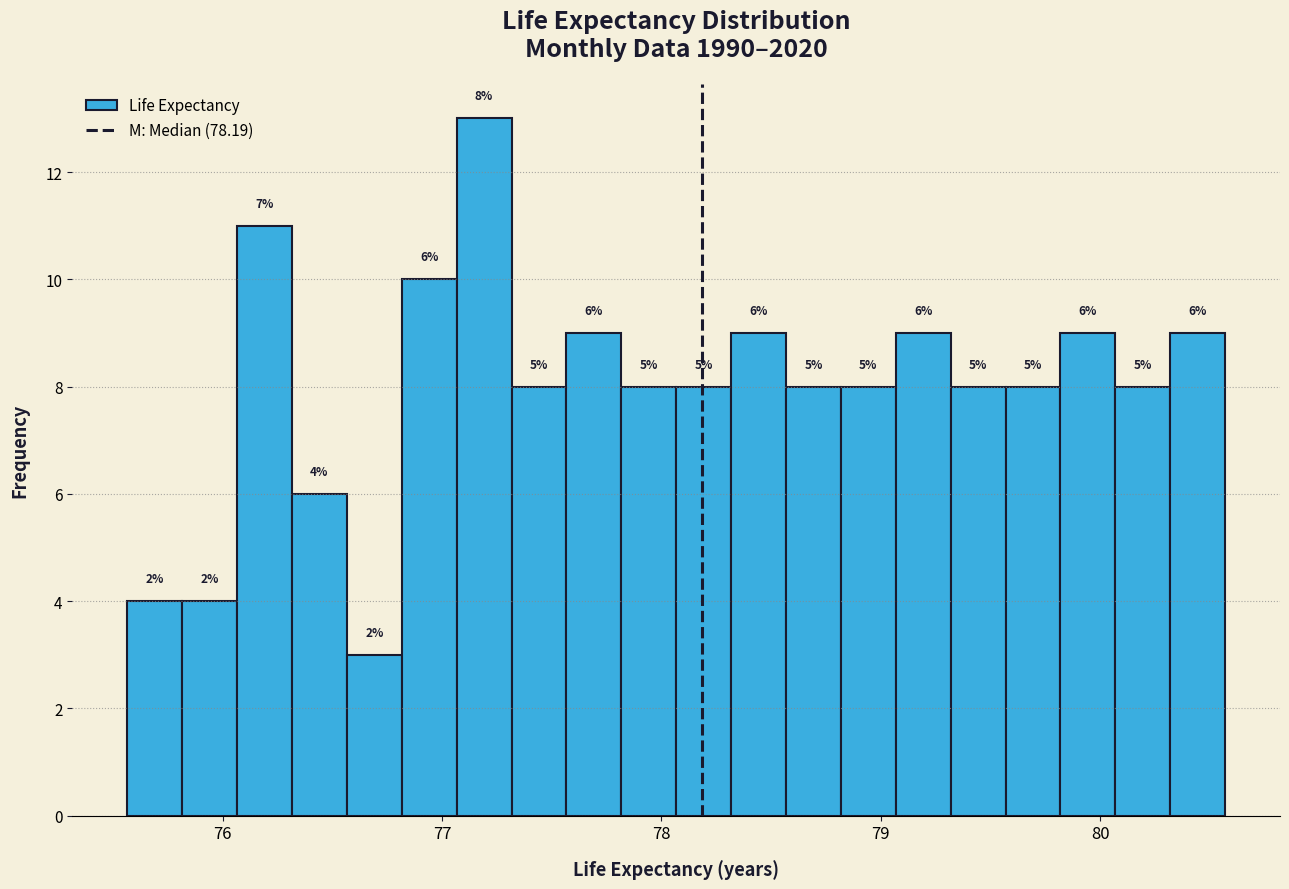

Read against the x-axis, roughly where is the centre of the tallest bar?

77.2